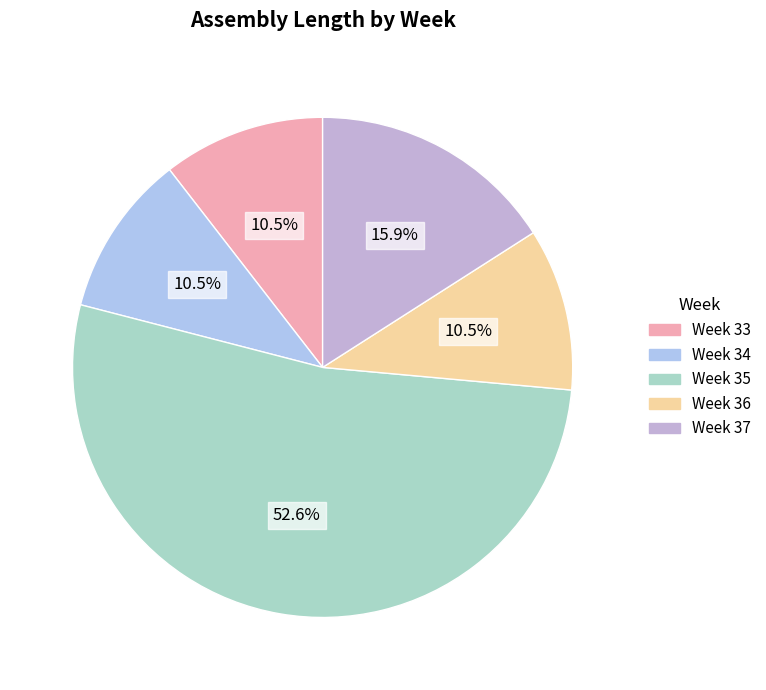

Count the number of slices in the pie.

5